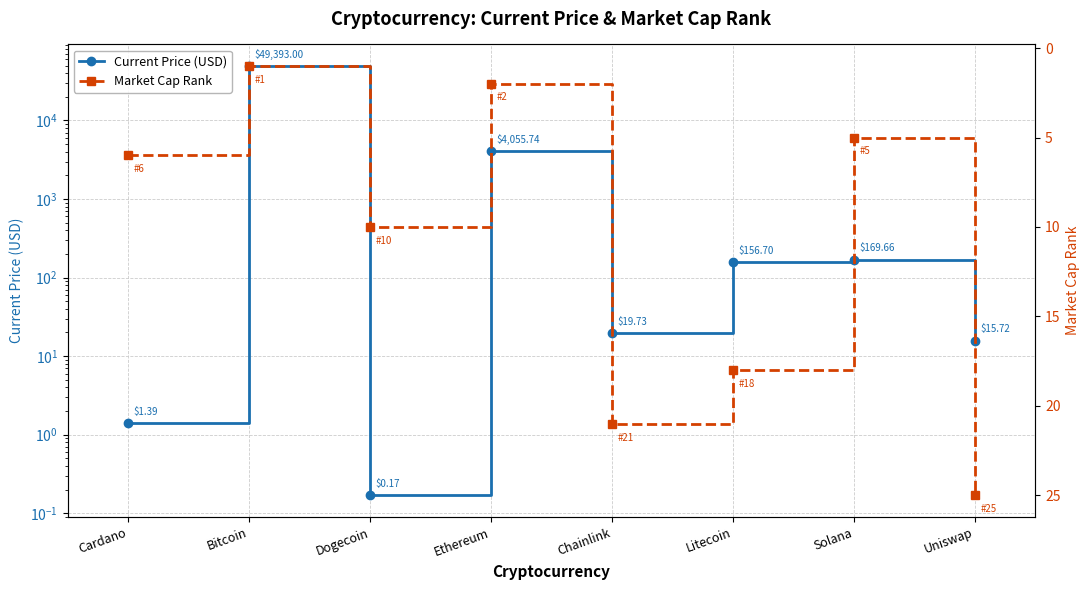

List the labels in order of Current Price (USD) value, smallest first.

Dogecoin, Cardano, Uniswap, Chainlink, Litecoin, Solana, Ethereum, Bitcoin